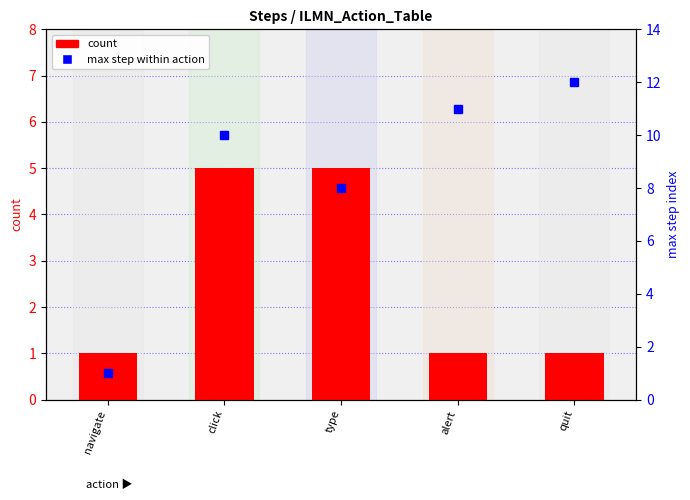

What is the value of the max step within action bar at the 1st from the left?

1